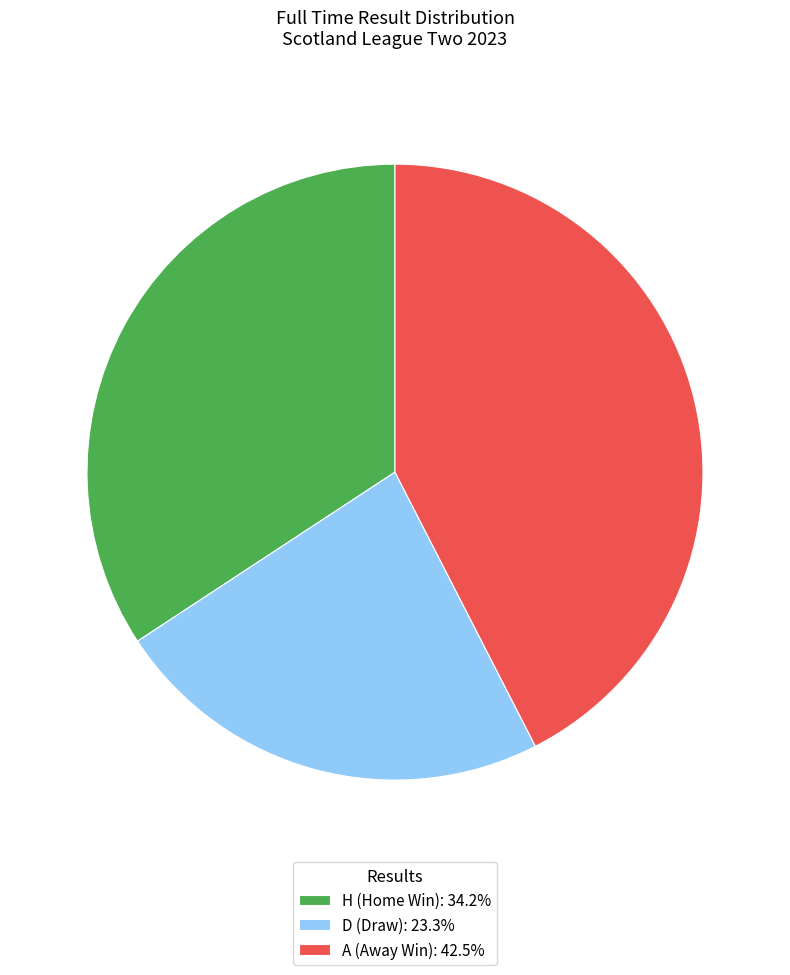

What is the ratio of the value at D (Draw): 23.3% to the value at A (Away Win): 42.5%?

0.5